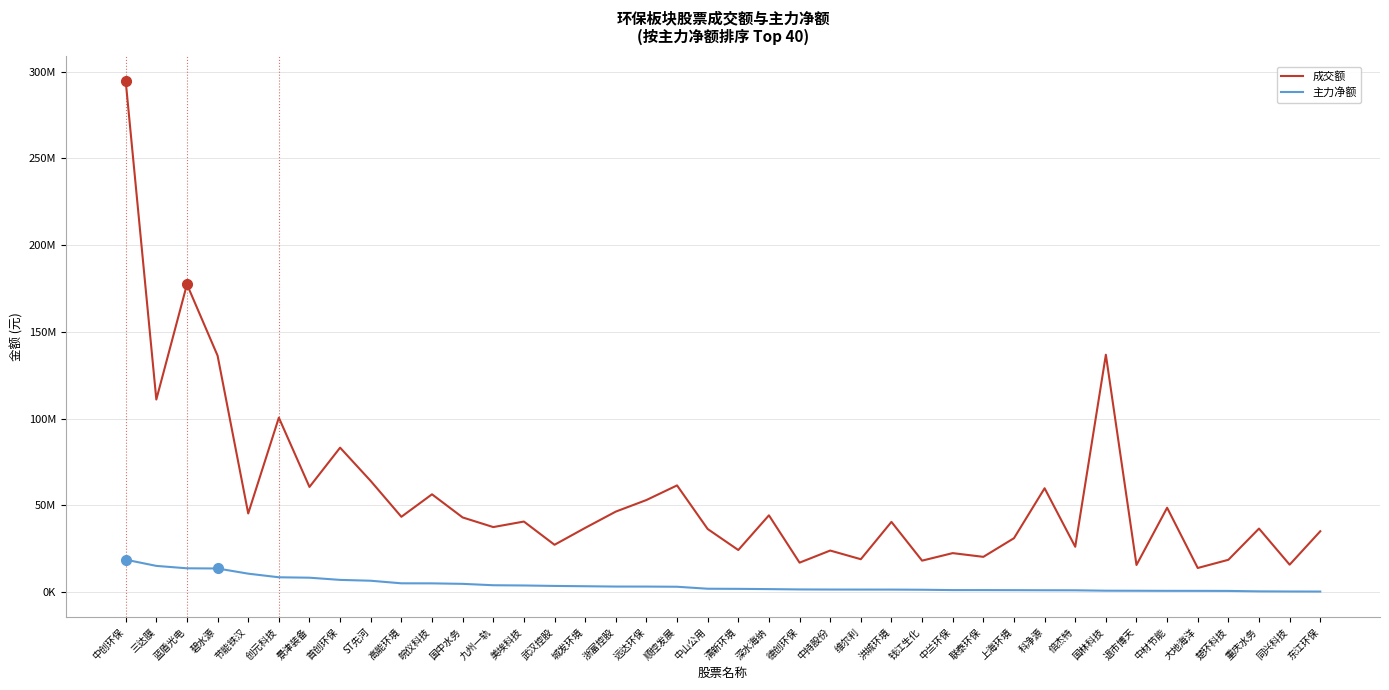

The value of 主力净额 at 中山公用 is 3588123. True or false?

False